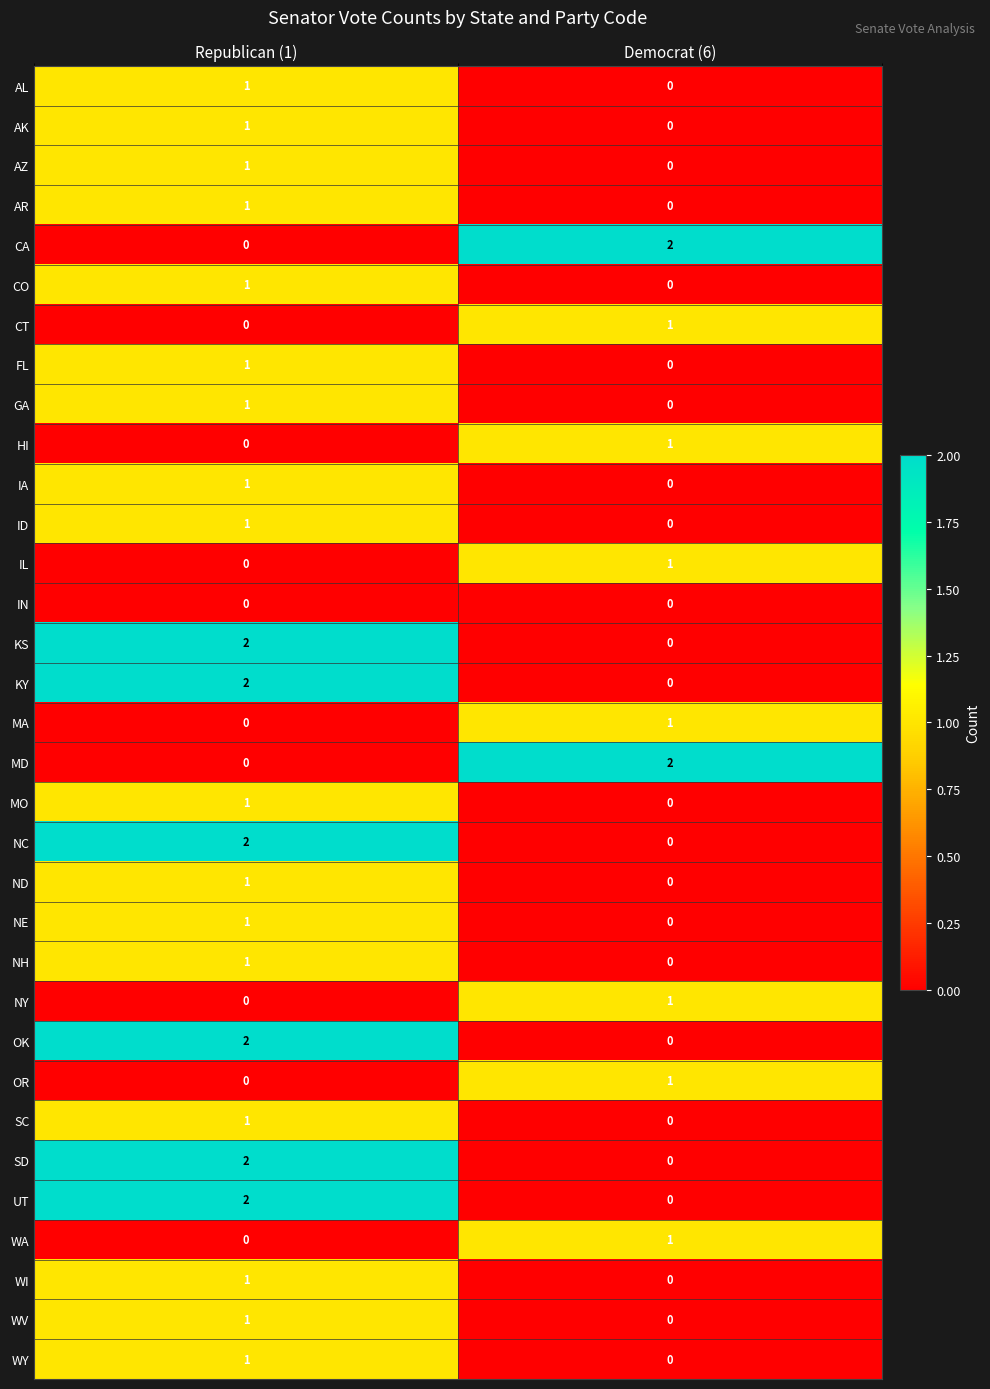

The AZ series shows 1 at Republican (1). True or false?

True